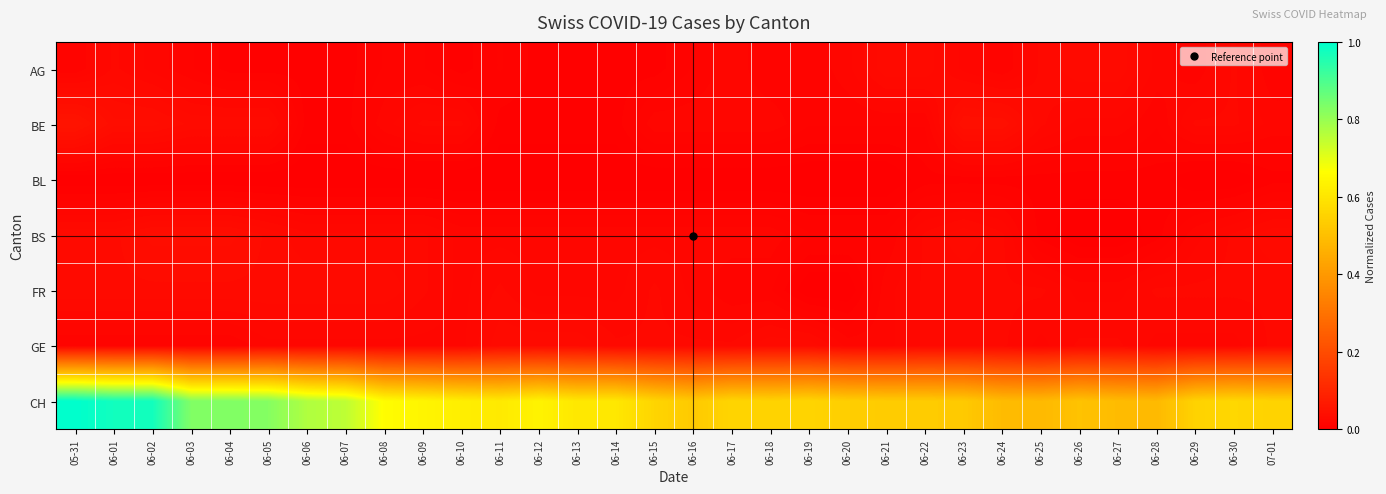

What is the total value across all series at 06-18?

0.6